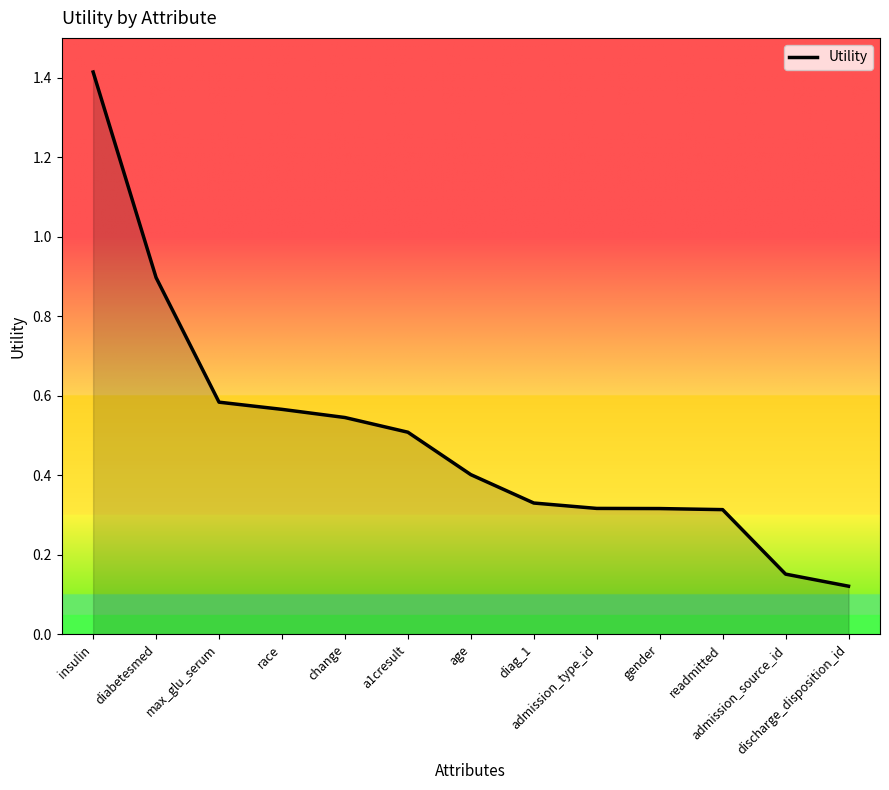

Does the chart have visible grid lines?

No